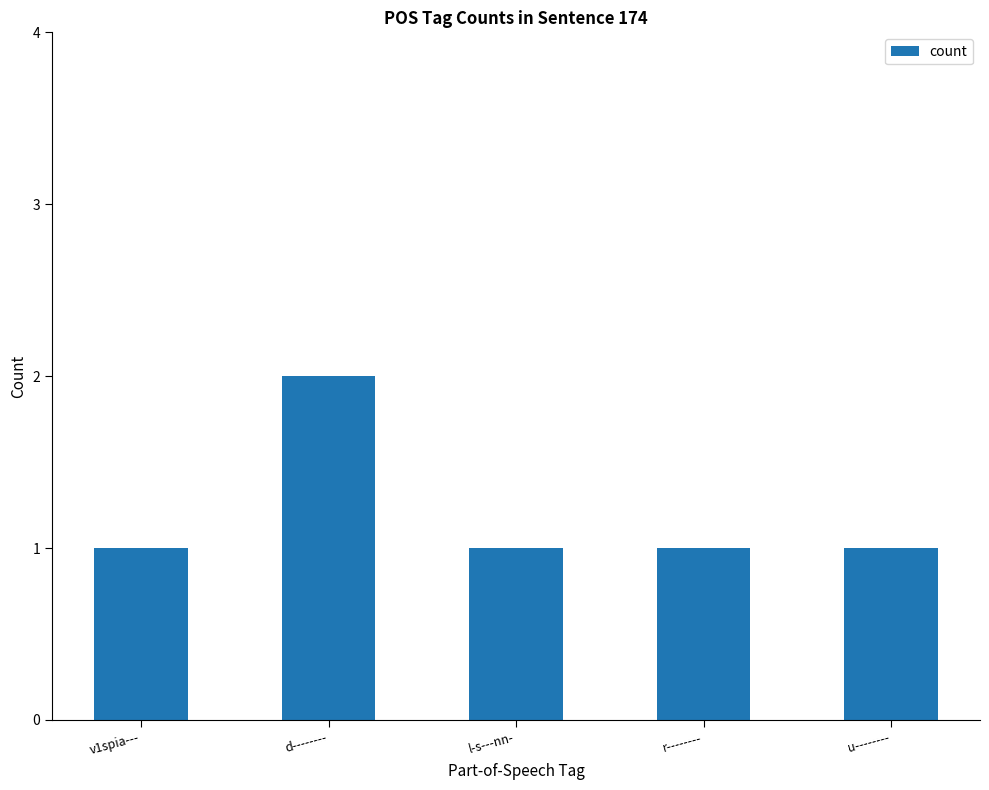

What is the difference between the maximum and second lowest values?

1